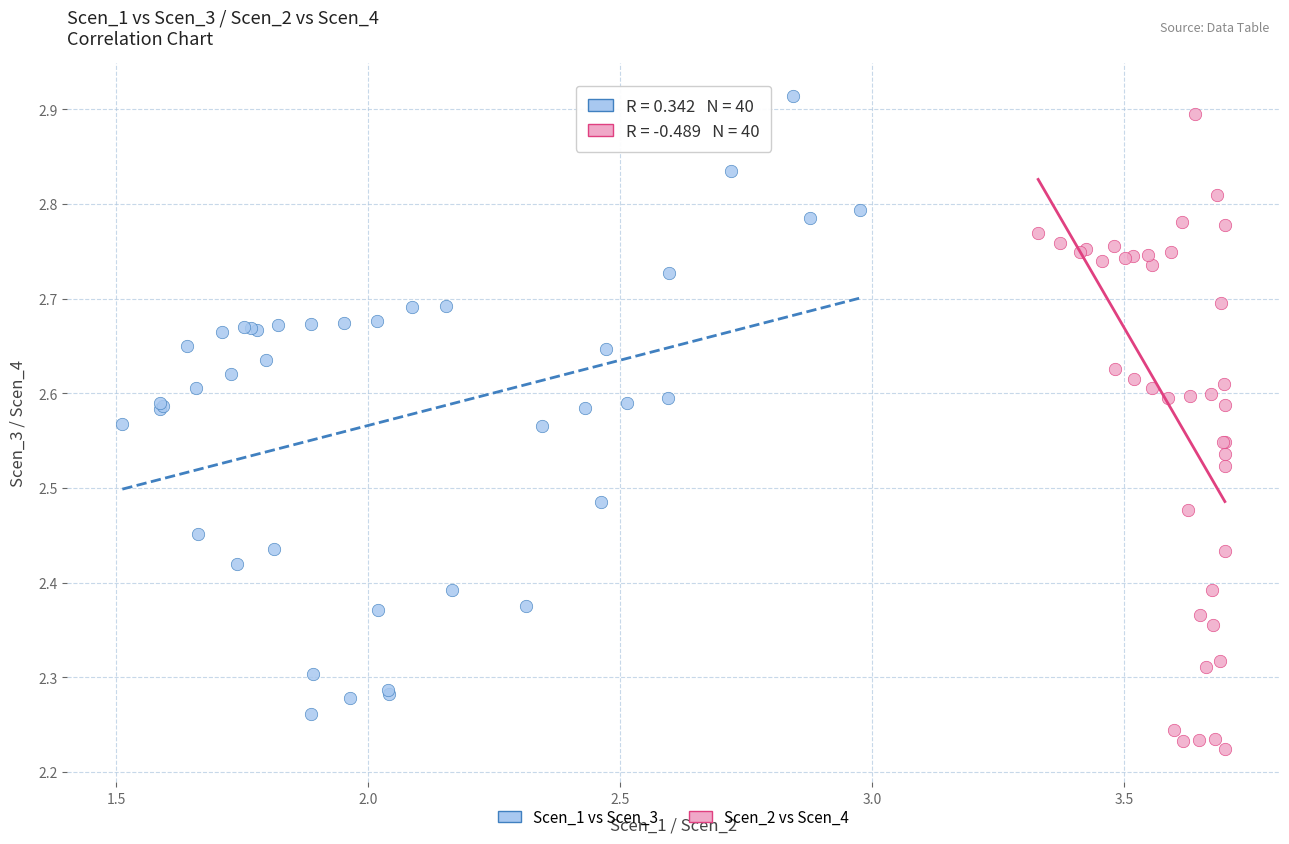

Which series contains the highest Y value?

Scen_1 vs Scen_3